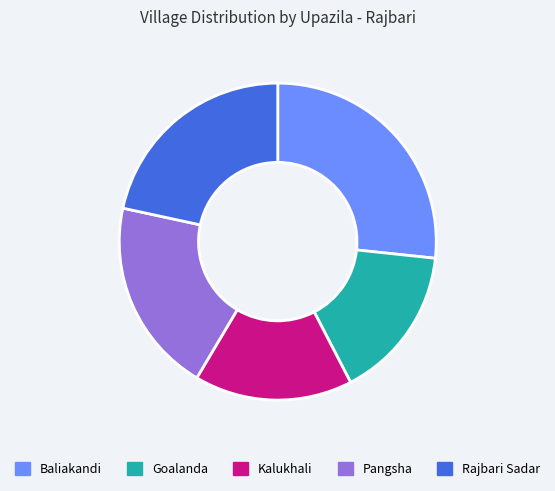

Which has a higher value, Kalukhali or Rajbari Sadar?

Rajbari Sadar